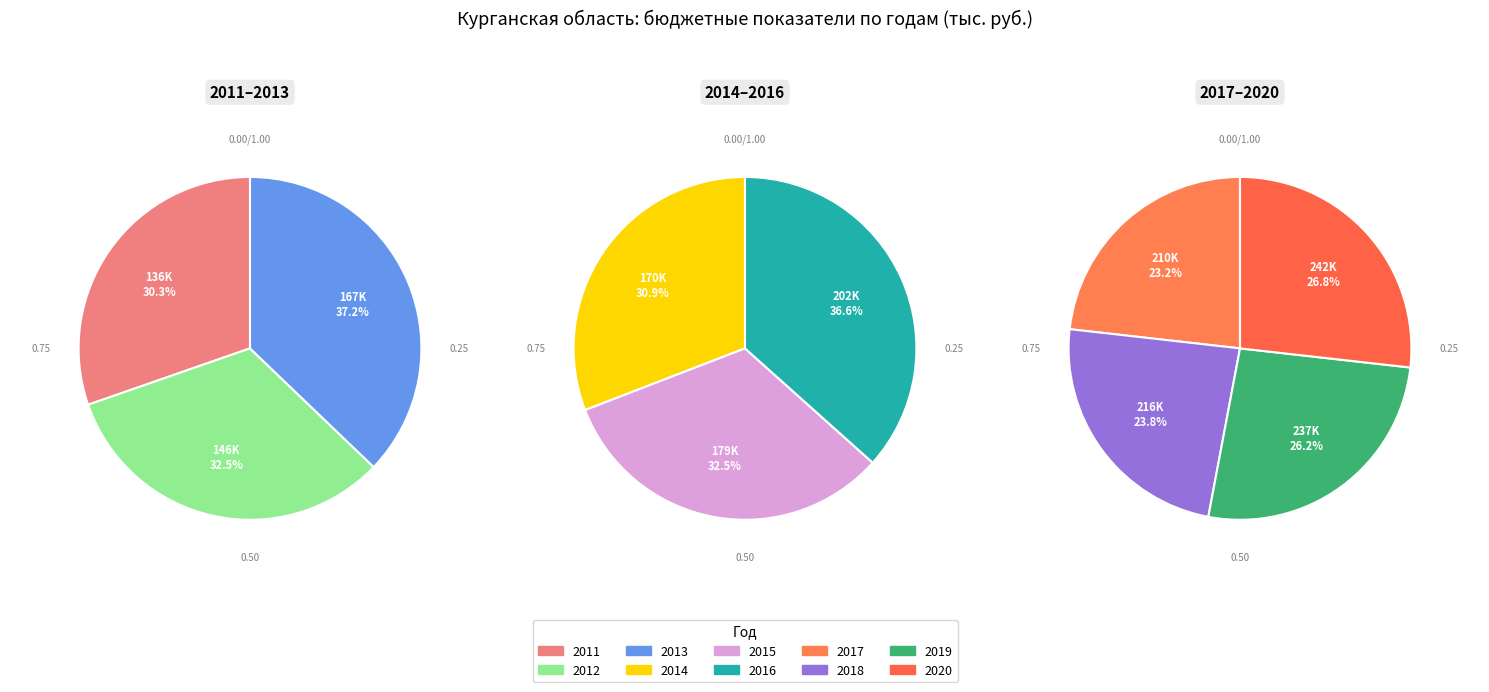

Which category has the biggest portion of the pie?

2020